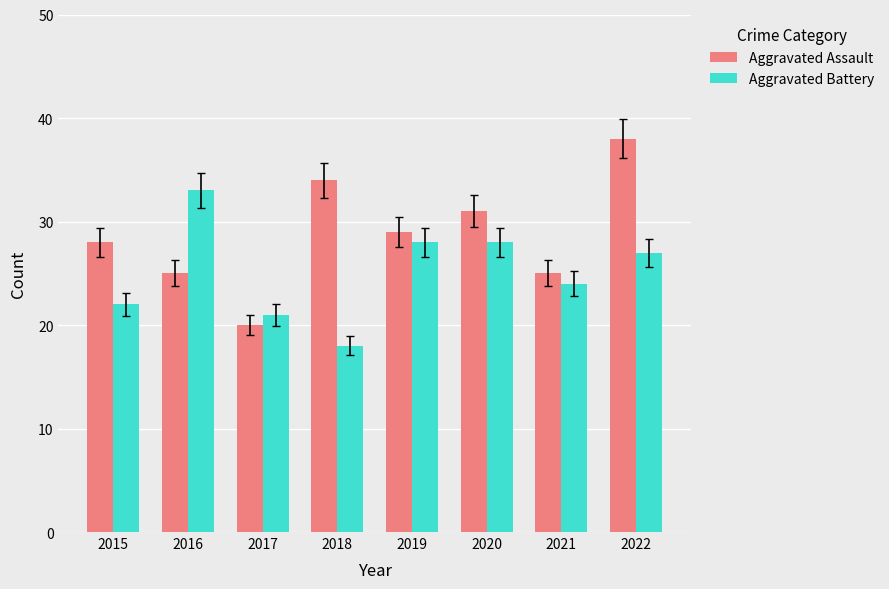

Does the chart contain any negative values?

No